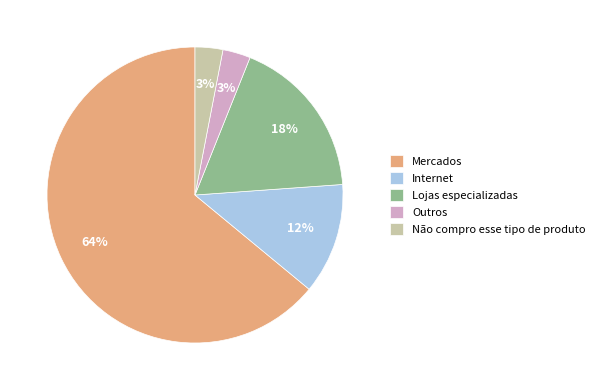

What is the majority slice?

Mercados